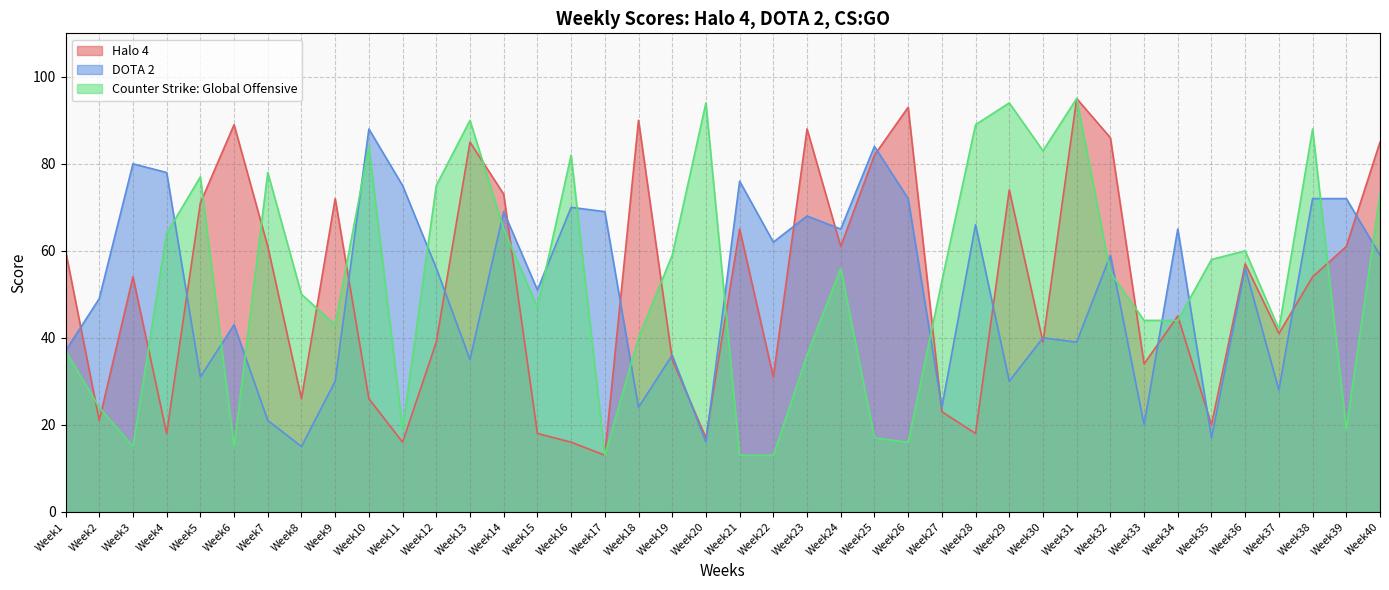

Which series has the largest range (max minus min)?

Halo 4